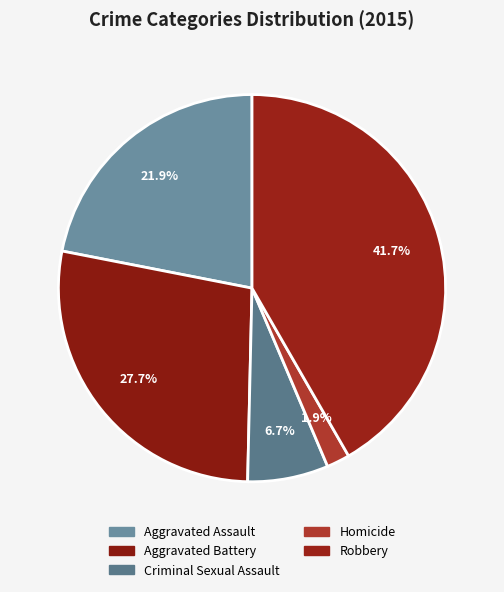

What percentage is the Aggravated Battery slice, to the nearest percent?

28%